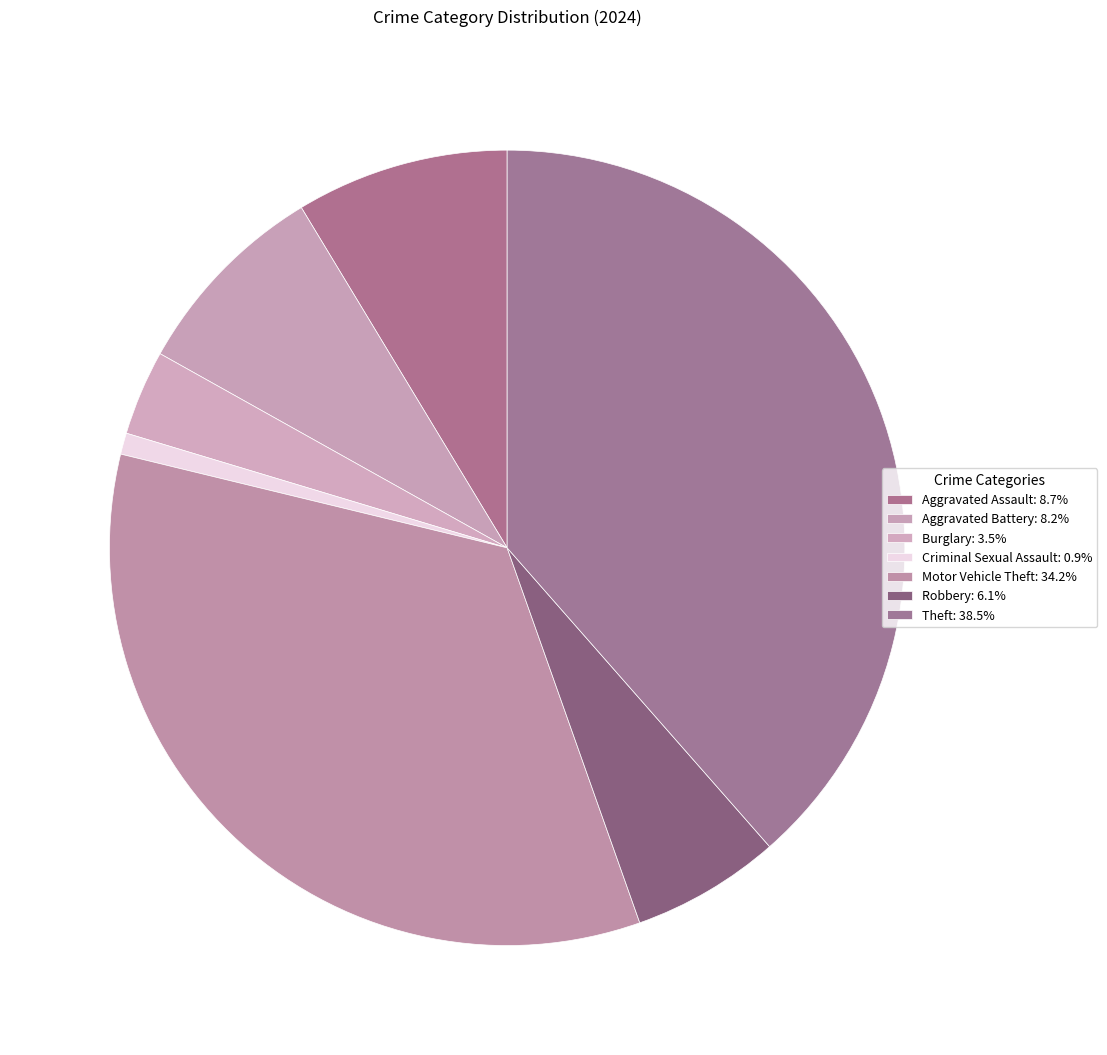

How many slices are in this pie chart?

7